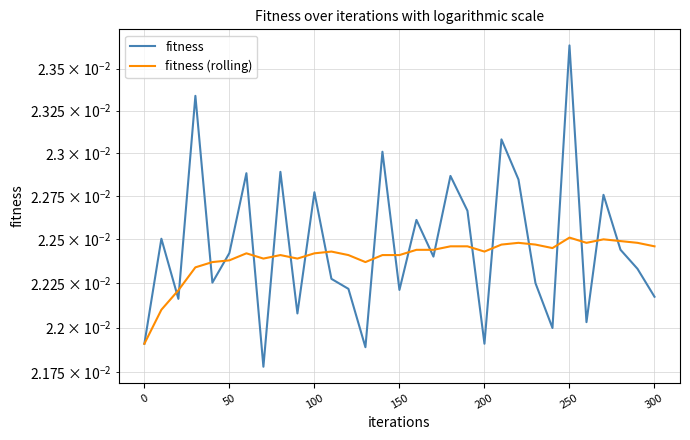

Is it true that fitness equals 0.0 at 17?

False